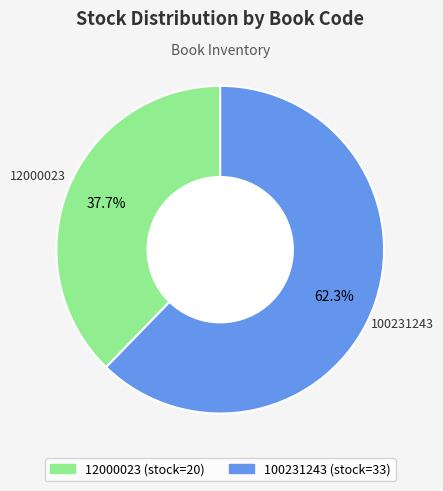

Combined, do 100231243 and 12000023 account for over 50%?

Yes